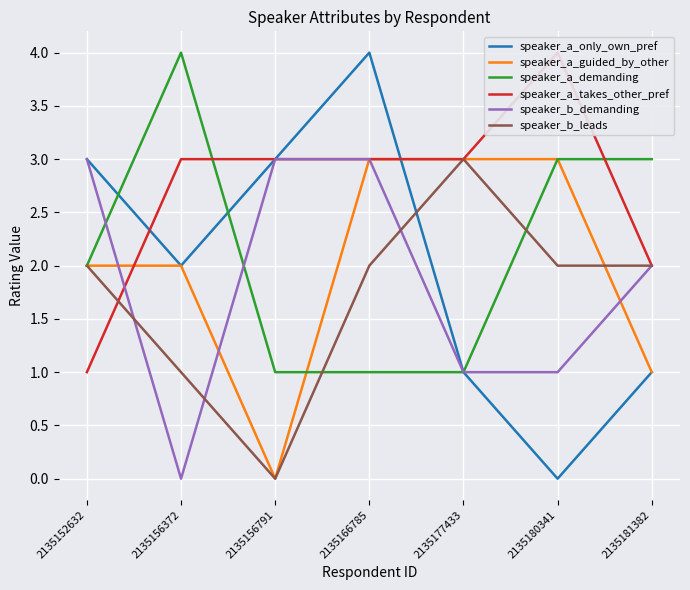

What is the maximum value shown in the chart?

4